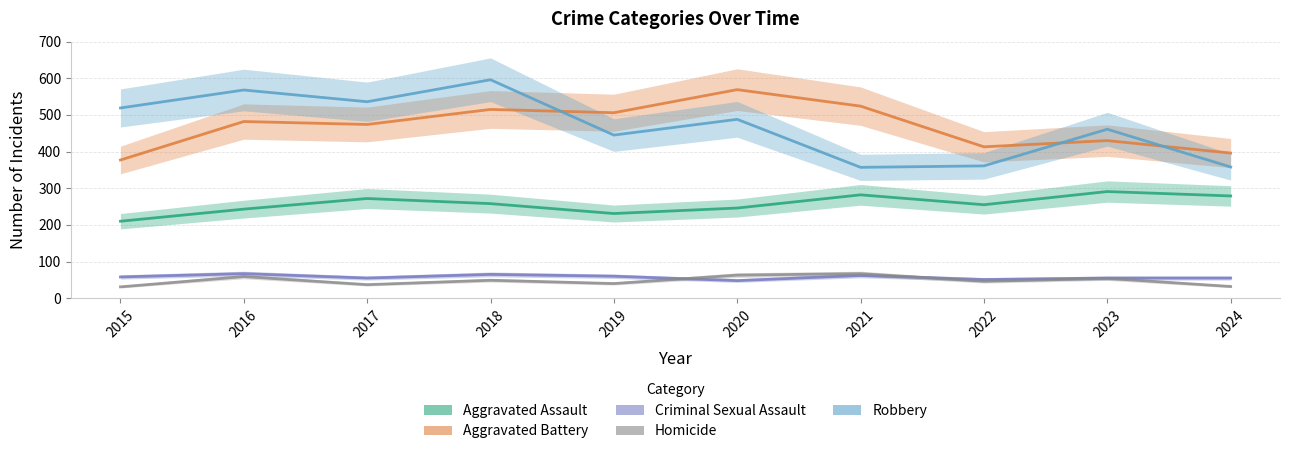

Rank the categories by Aggravated Assault value from lowest to highest.

2015, 2019, 2016, 2020, 2022, 2018, 2017, 2024, 2021, 2023